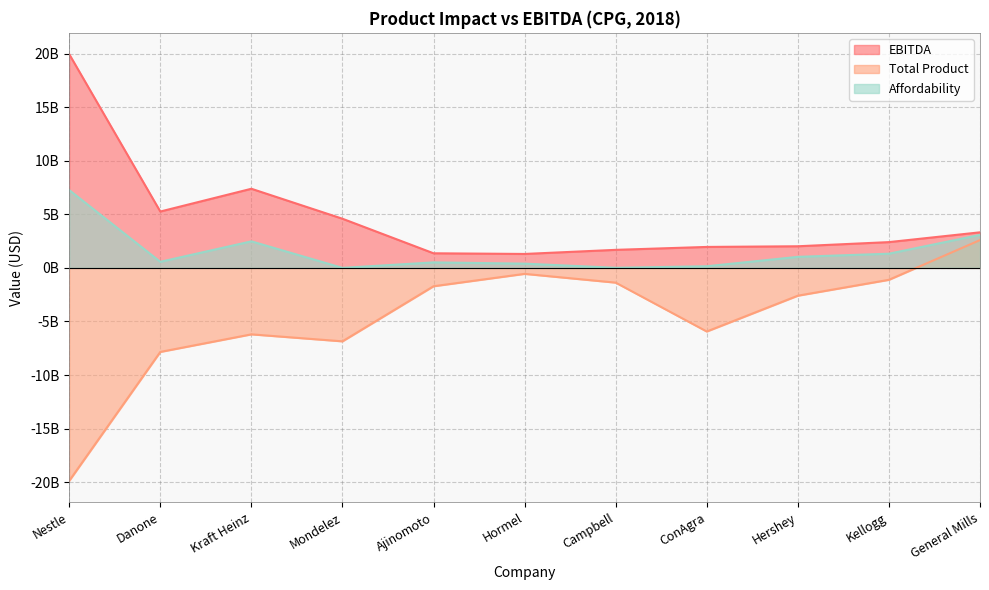

At which category does the chart reach its peak across all series?

Nestle